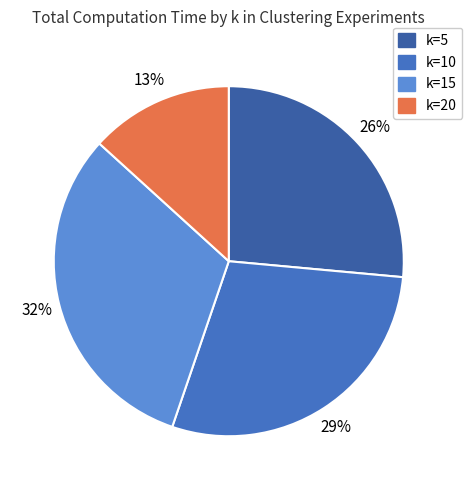

Count the number of slices in the pie.

4